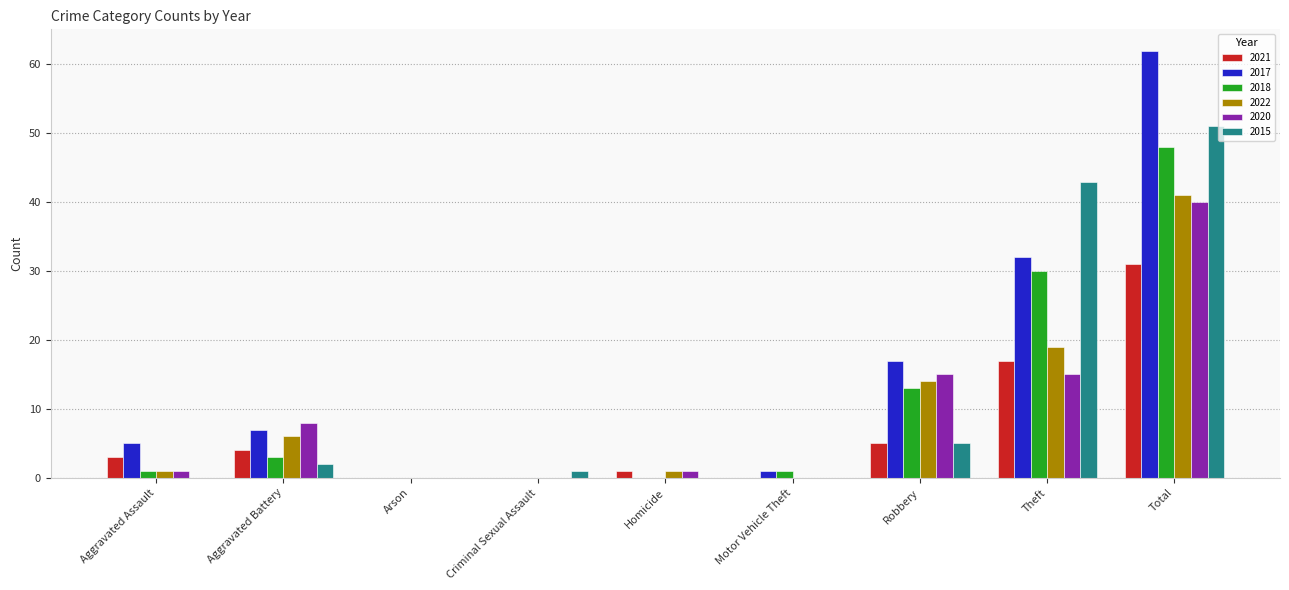

What is the sum of the 2015 values at Theft and Total?

94